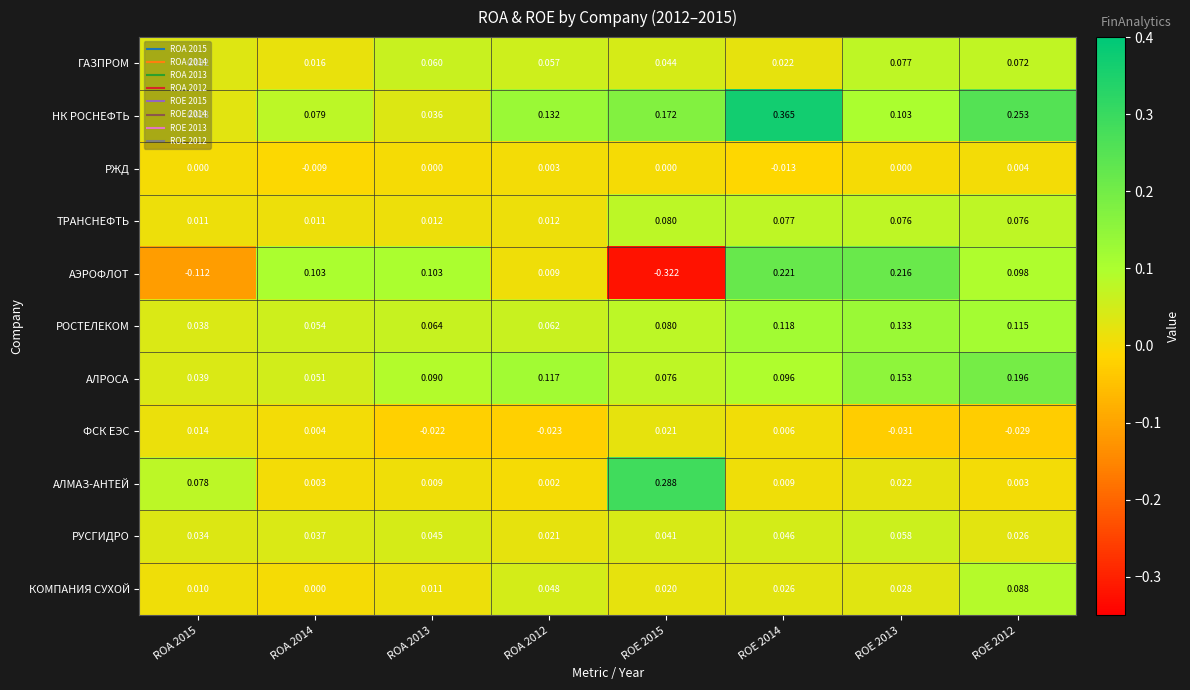

Which series has the largest total across all categories?

НК РОСНЕФТЬ